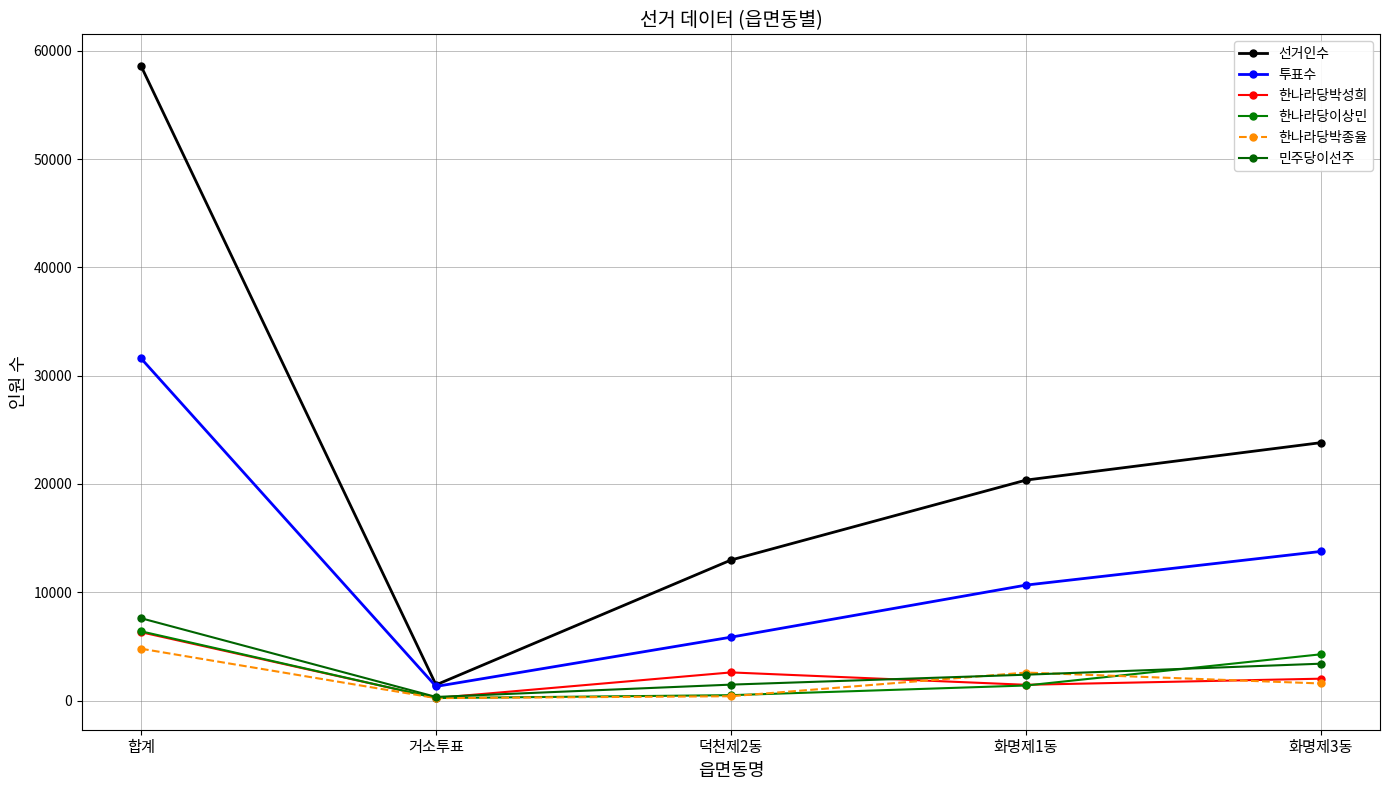

Which category has the lowest value in the 민주당이선주 series?

거소투표